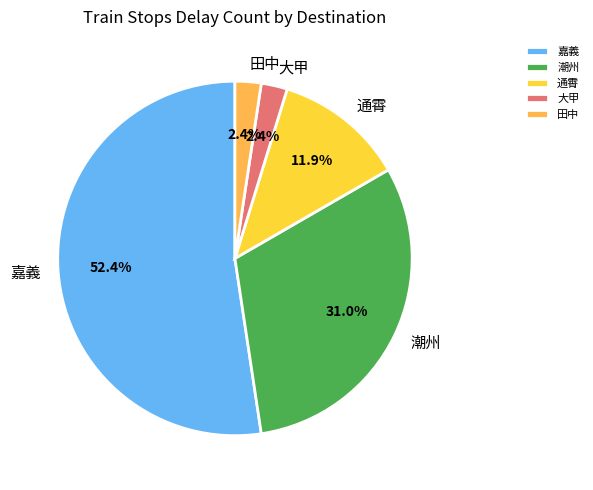

What is the majority slice?

嘉義